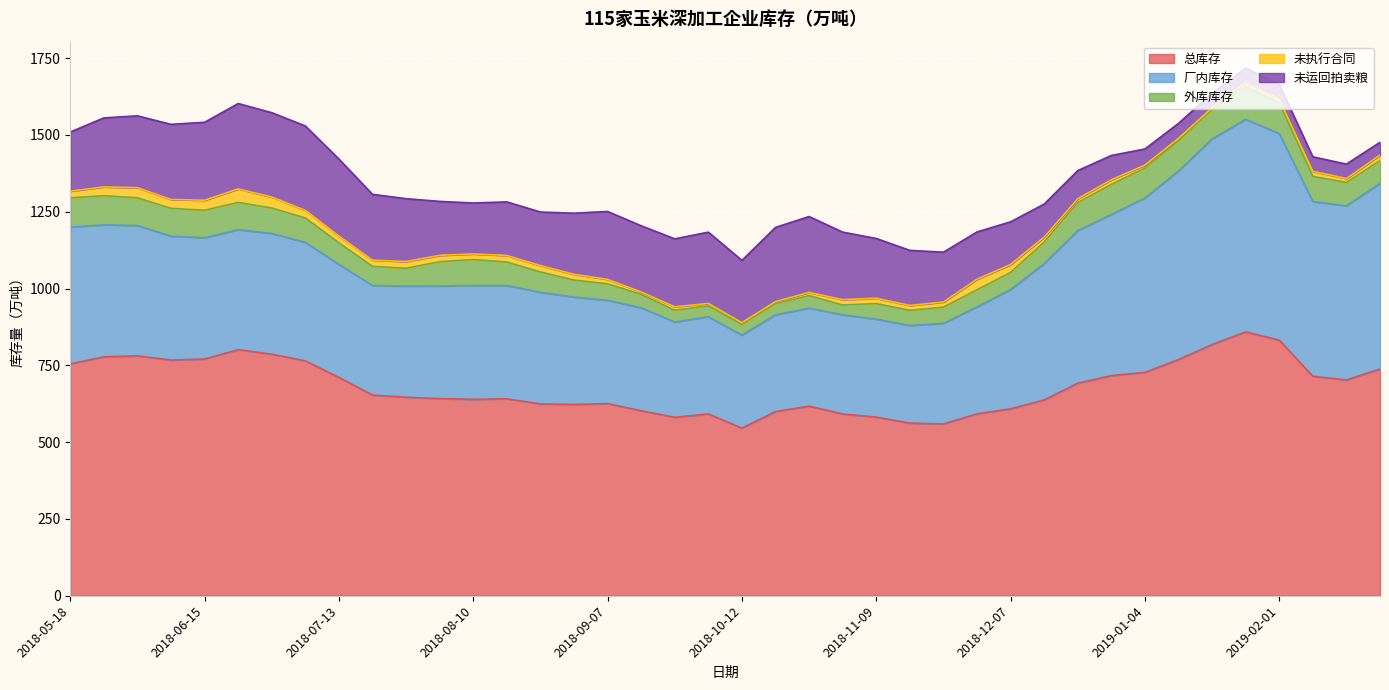

Rank the series at 2018-05-25 from highest to lowest value.

总库存, 厂内库存, 未运回拍卖粮, 外库库存, 未执行合同